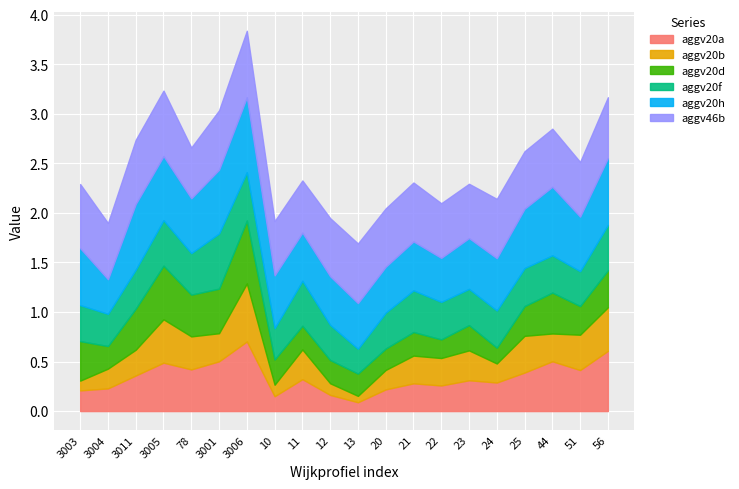

Reading left to right, what are all the values shown in this chart?

aggv20a: 3003=0.2	3004=0.2	3011=0.4	3005=0.5	78=0.4	3001=0.5	3006=0.7	10=0.1	11=0.3	12=0.2	13=0.1	20=0.2	21=0.3	22=0.3	23=0.3	24=0.3	25=0.4	44=0.5	51=0.4	56=0.6
aggv20b: 3003=0.1	3004=0.2	3011=0.3	3005=0.4	78=0.3	3001=0.3	3006=0.6	10=0.1	11=0.3	12=0.1	13=0.1	20=0.2	21=0.3	22=0.3	23=0.3	24=0.2	25=0.4	44=0.3	51=0.4	56=0.4
aggv20d: 3003=0.4	3004=0.2	3011=0.4	3005=0.5	78=0.4	3001=0.4	3006=0.6	10=0.3	11=0.2	12=0.2	13=0.2	20=0.2	21=0.2	22=0.2	23=0.3	24=0.2	25=0.3	44=0.4	51=0.3	56=0.4
aggv20f: 3003=0.4	3004=0.3	3011=0.4	3005=0.5	78=0.4	3001=0.6	3006=0.5	10=0.3	11=0.5	12=0.4	13=0.3	20=0.4	21=0.4	22=0.4	23=0.4	24=0.4	25=0.4	44=0.4	51=0.4	56=0.5
aggv20h: 3003=0.6	3004=0.3	3011=0.7	3005=0.6	78=0.6	3001=0.6	3006=0.8	10=0.5	11=0.5	12=0.5	13=0.5	20=0.5	21=0.5	22=0.4	23=0.5	24=0.5	25=0.6	44=0.7	51=0.6	56=0.7
aggv46b: 3003=0.6	3004=0.6	3011=0.6	3005=0.7	78=0.5	3001=0.6	3006=0.7	10=0.5	11=0.5	12=0.6	13=0.6	20=0.6	21=0.6	22=0.6	23=0.5	24=0.6	25=0.6	44=0.6	51=0.6	56=0.6